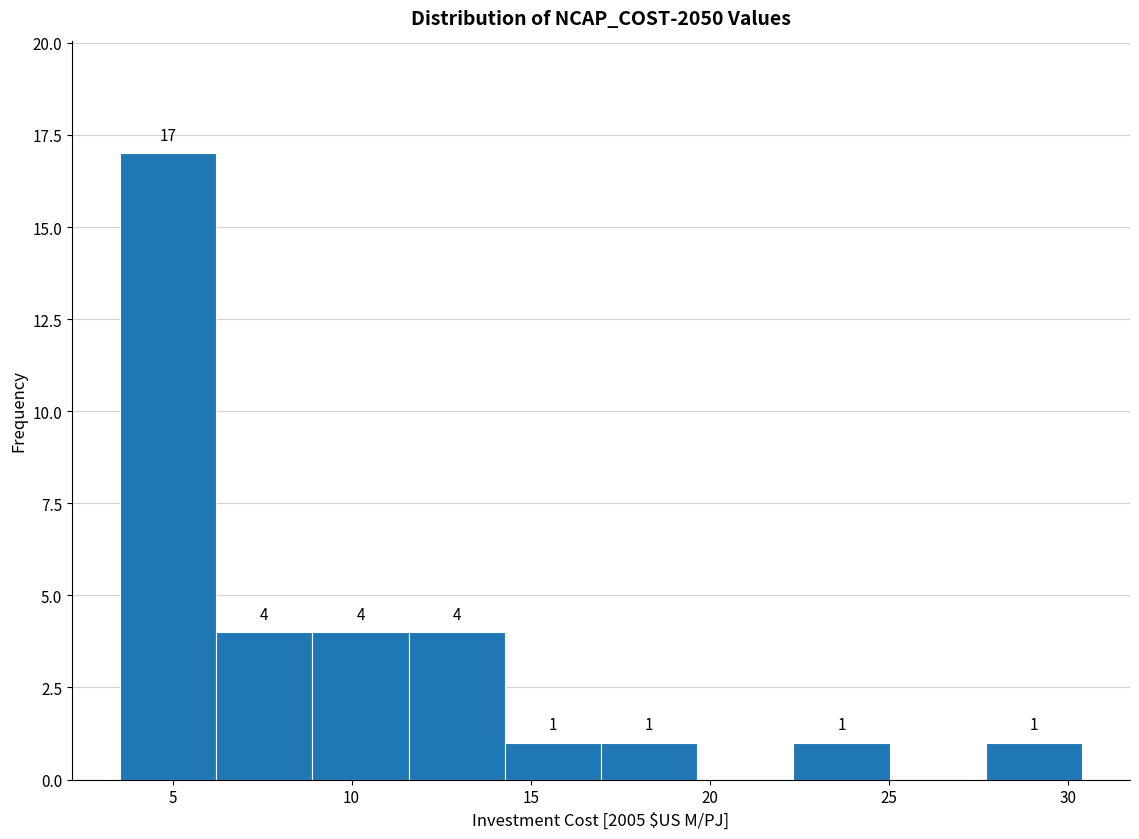

Which range on the x-axis has the tallest bar?

3.5 to 6.0